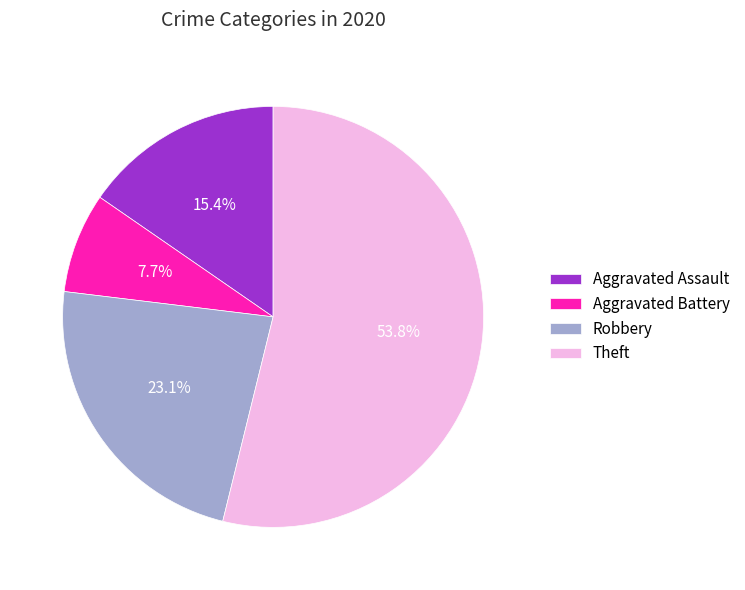

Count the number of slices in the pie.

4